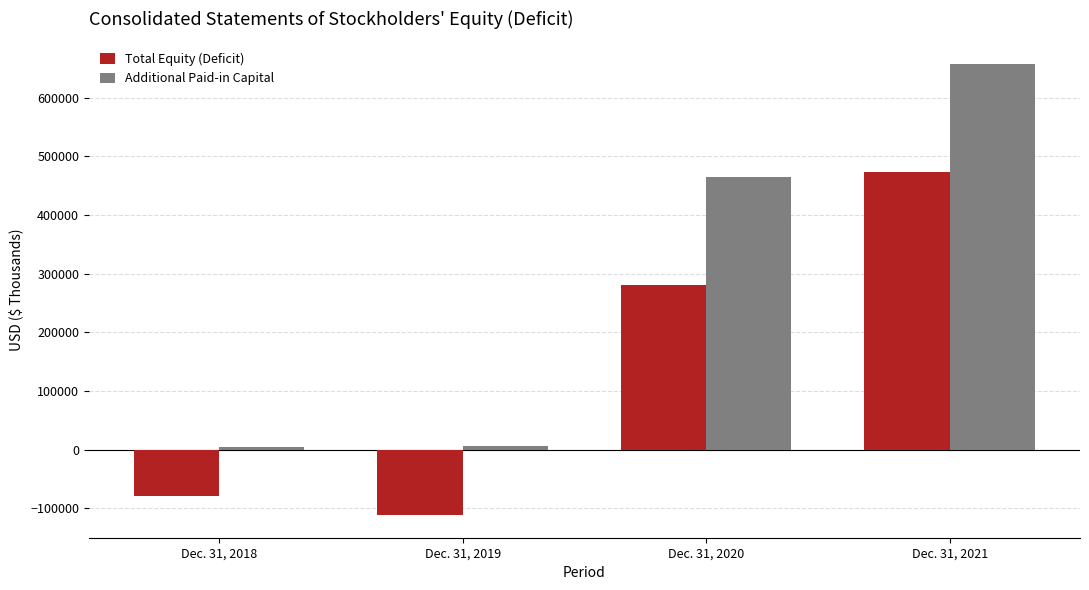

Where is Total Equity (Deficit) nearest to the value 180672?

Dec. 31, 2020